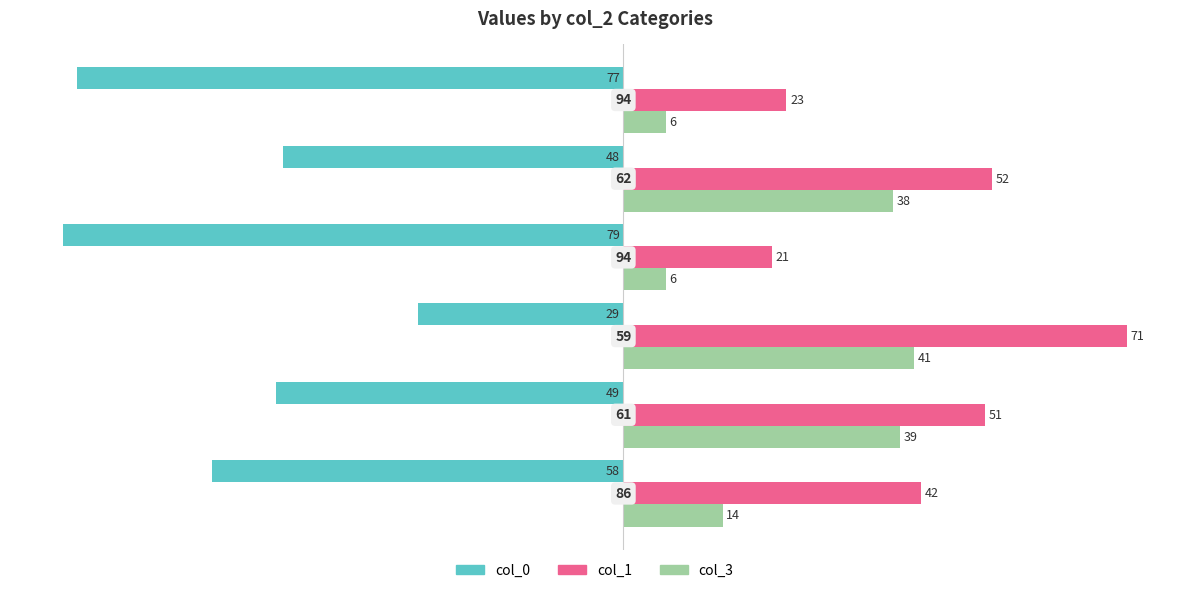

What is the difference between the maximum and minimum values in the col_1 series?

50